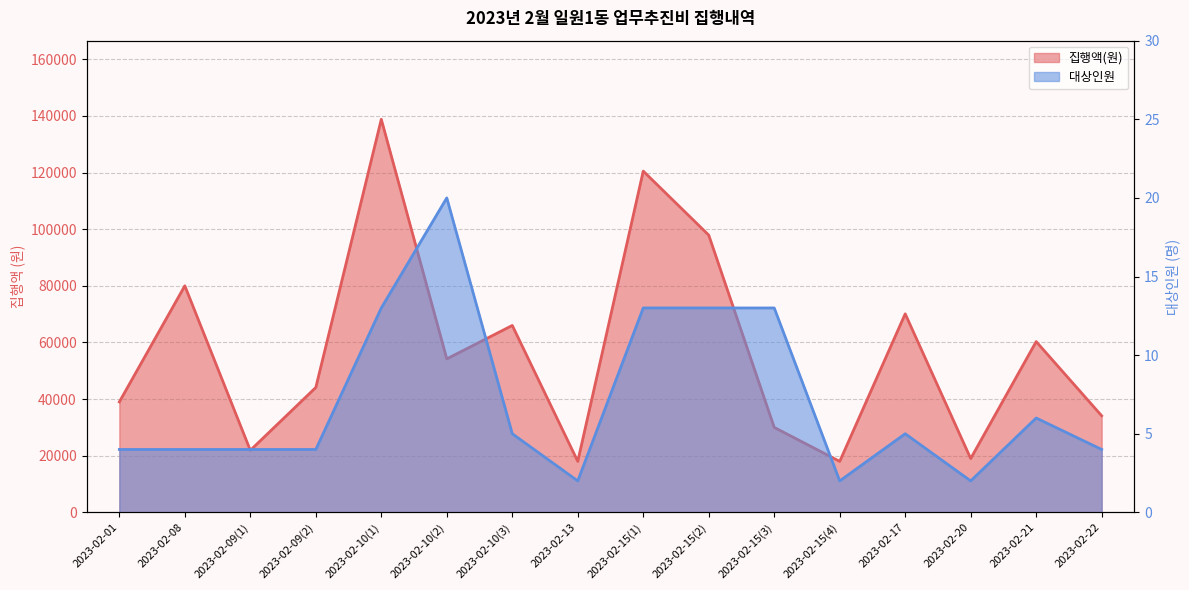

At which label does 대상인원 reach its peak?

2023-02-10(2)